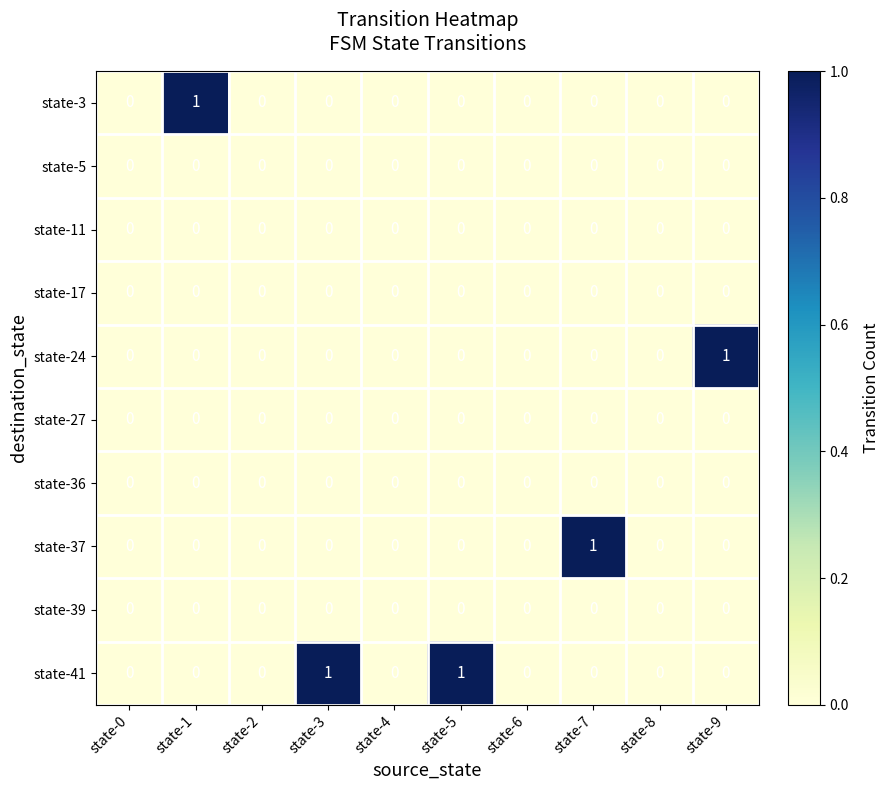

The value of state-5 at state-8 is 0. True or false?

True